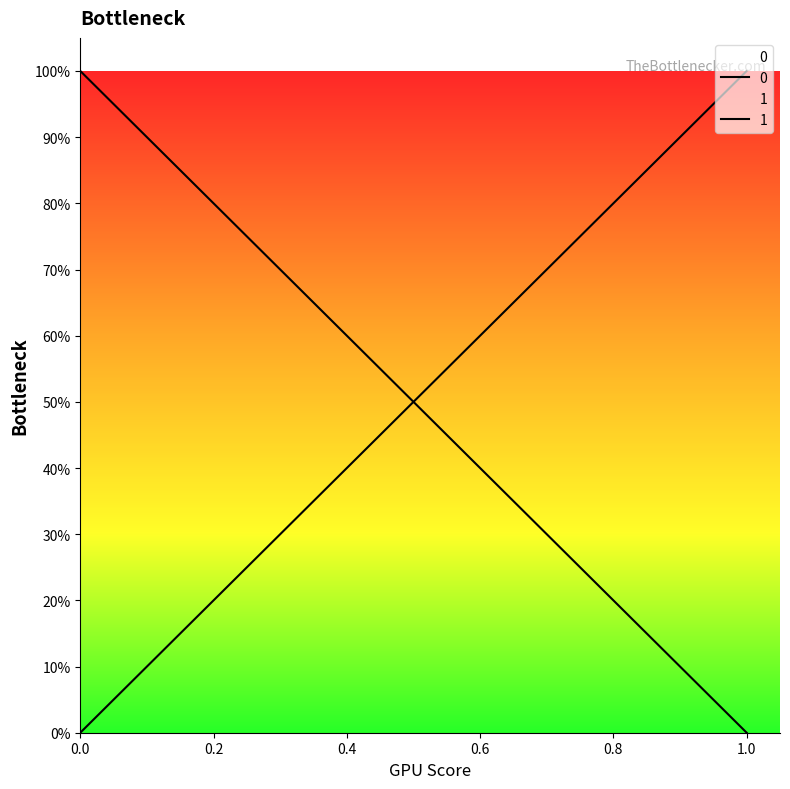

What is the sum of all 1 values?

36.5